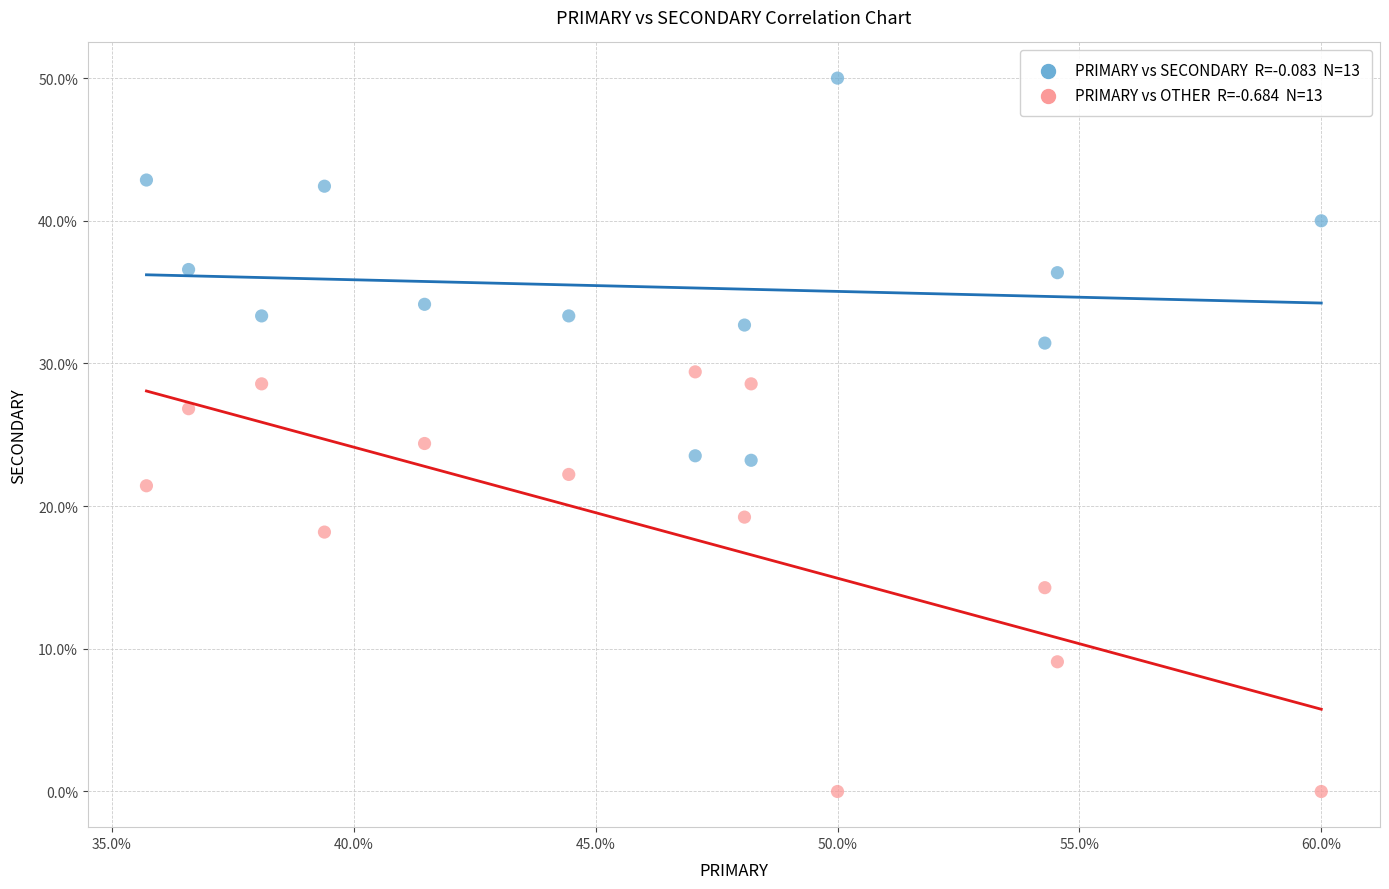

Across all series, what Y value is closest to 25?

24.4